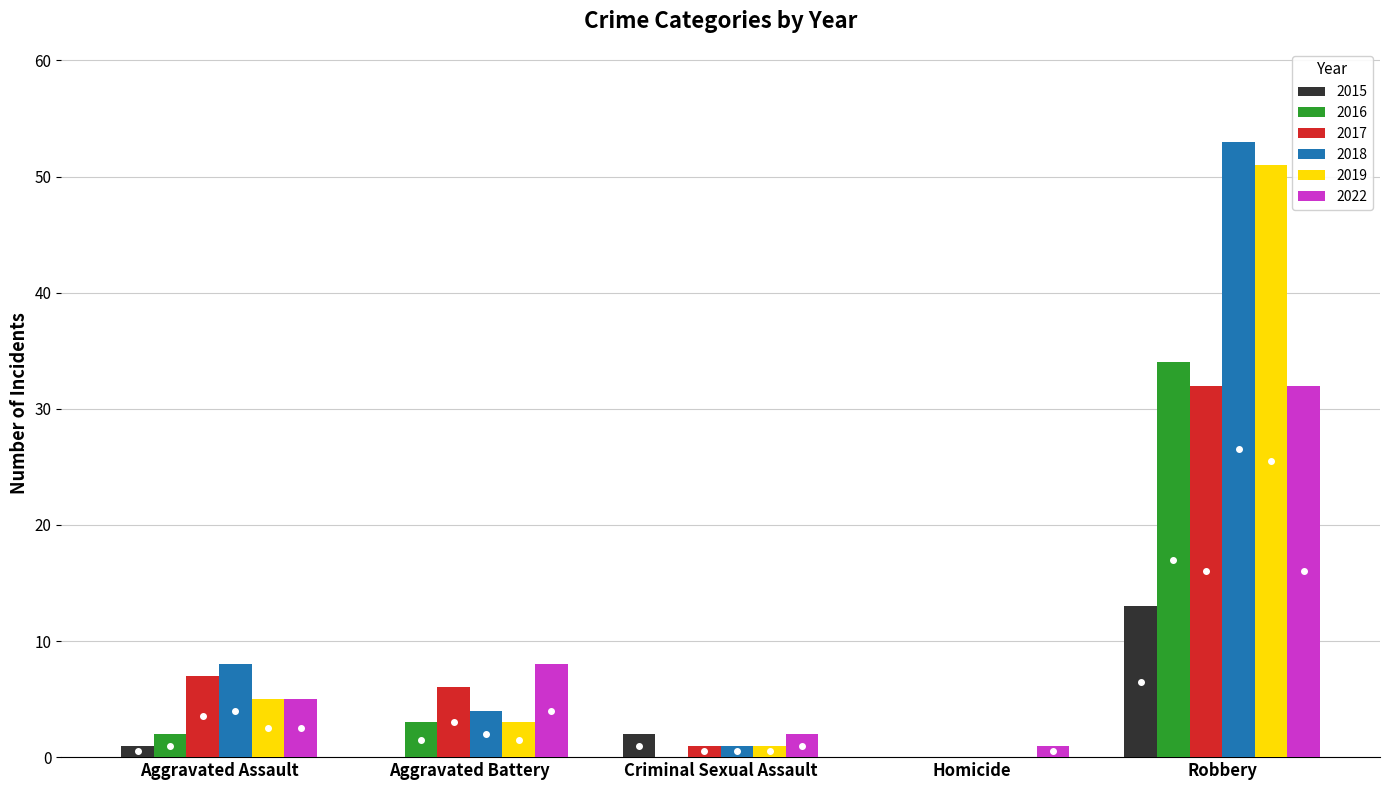

At which category is the sum across all series the highest?

Robbery